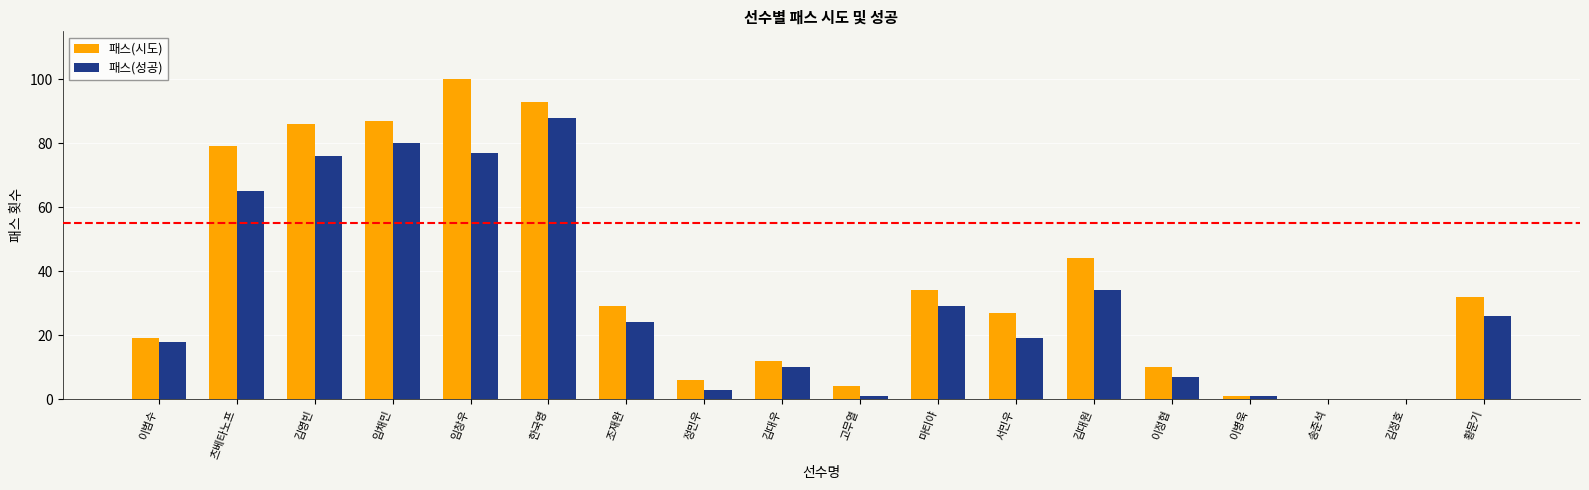

What is the sum of all 패스(시도) values?

663